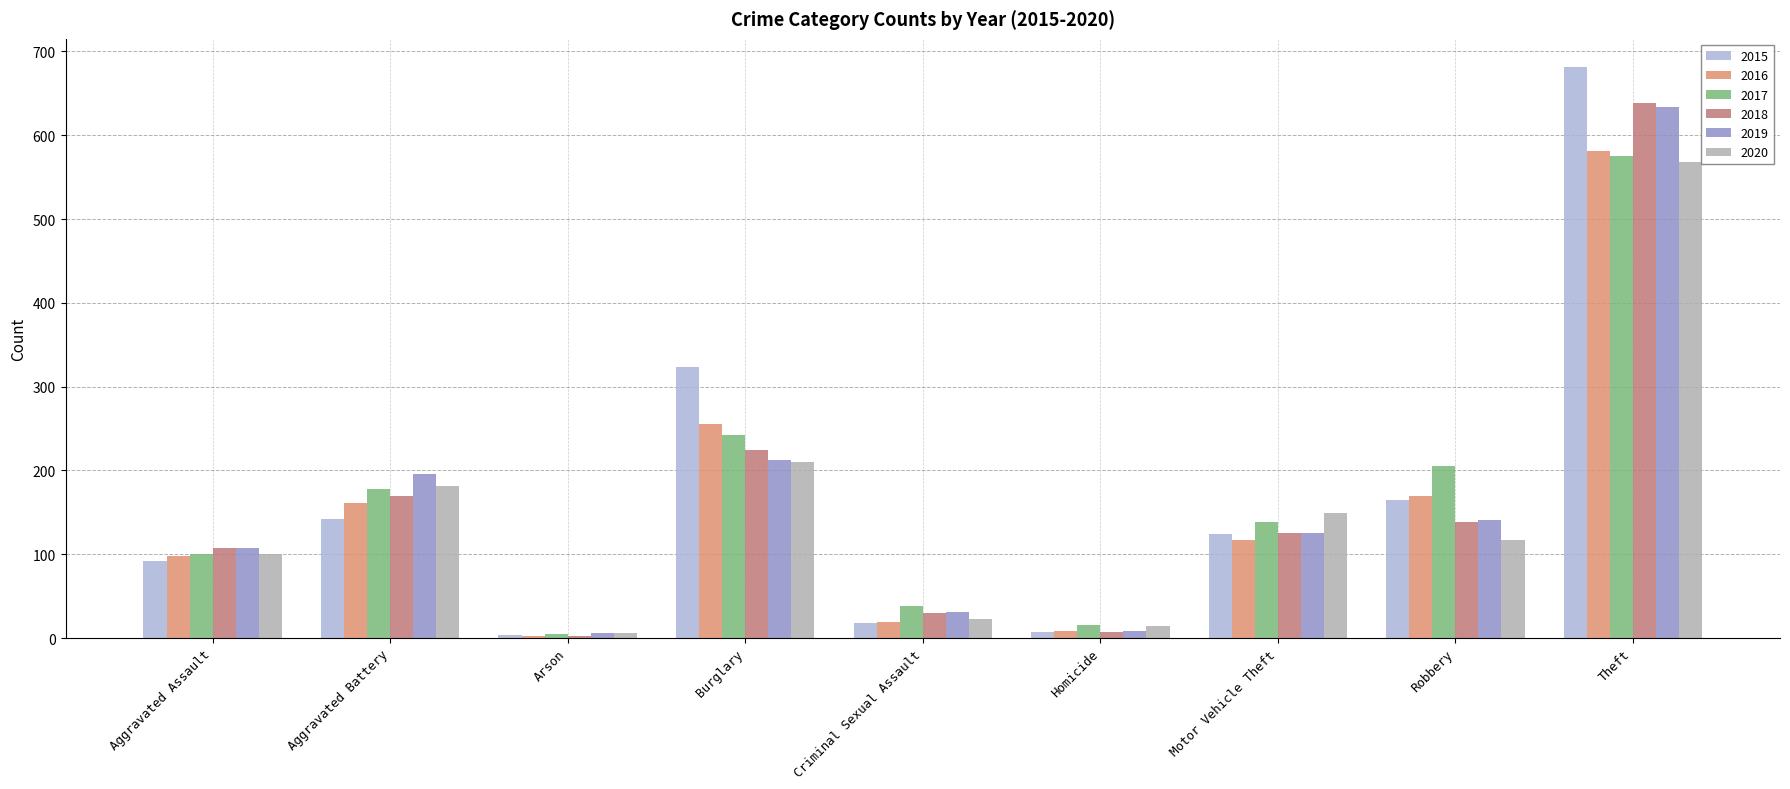

What is the average value of the 2015 series?

173